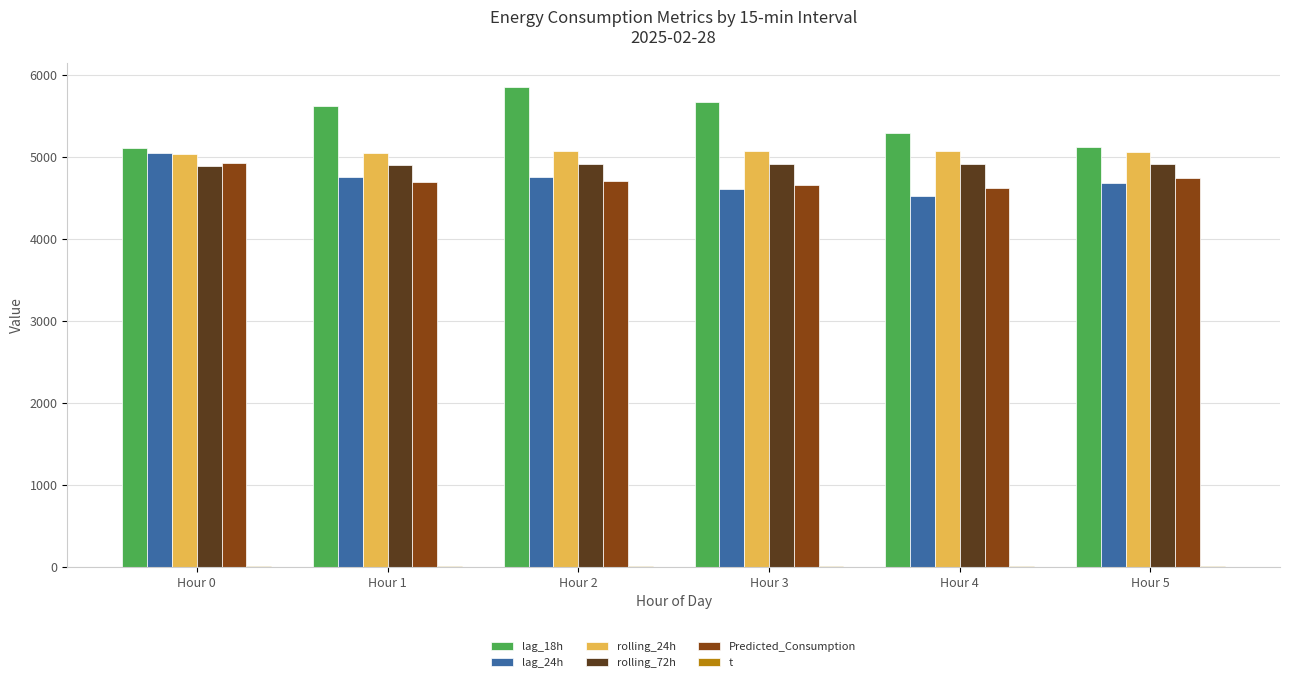

What are all the series names shown in the legend?

lag_18h, lag_24h, rolling_24h, rolling_72h, Predicted_Consumption, t